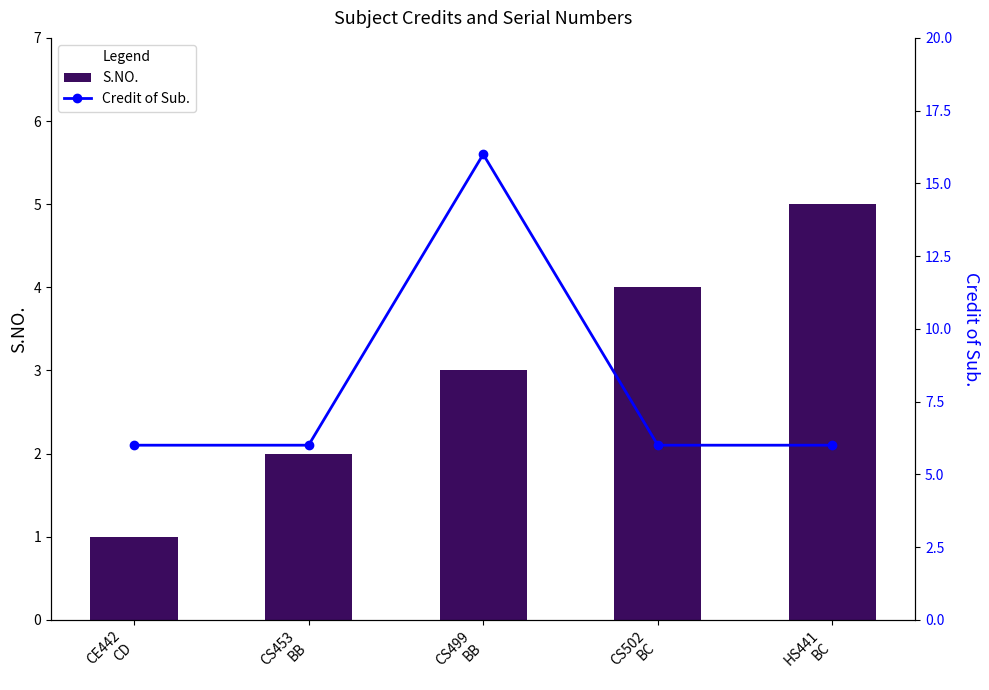

The value of Credit of Sub. at CS453
BB is 2. True or false?

False